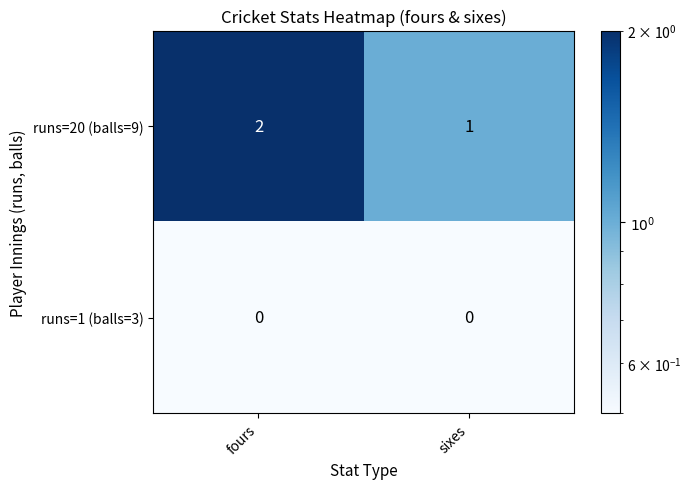

Which series changed the most between fours and sixes?

runs=20 (balls=9)